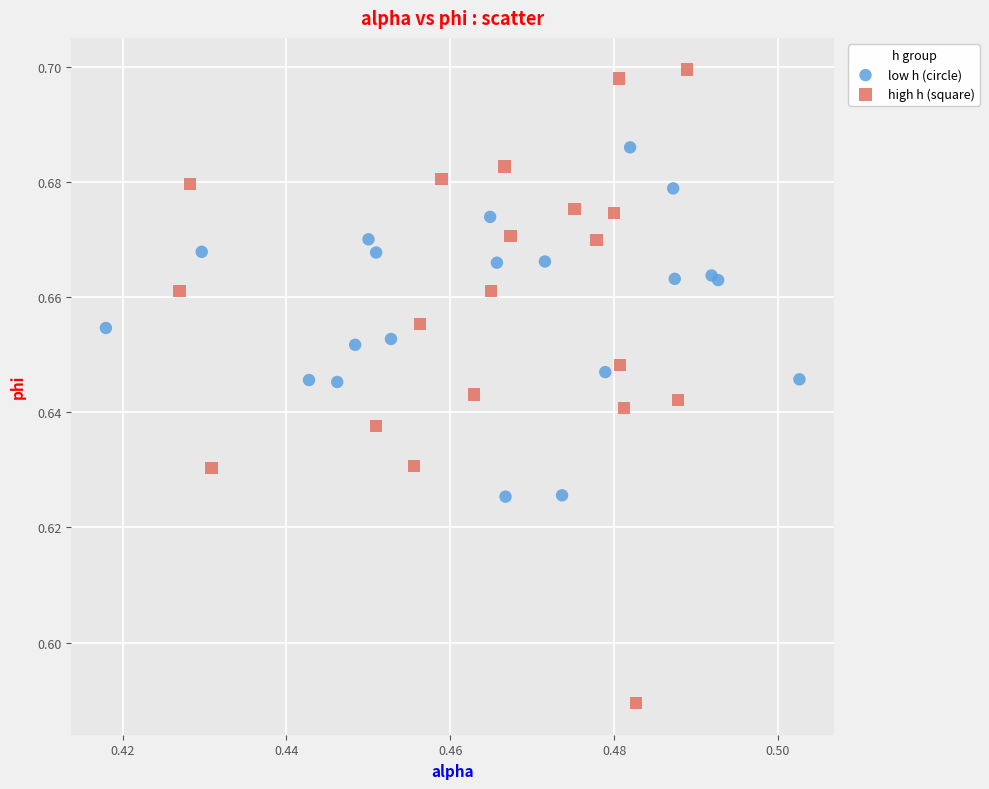

What are all the series names shown in the legend?

low h (circle), high h (square)